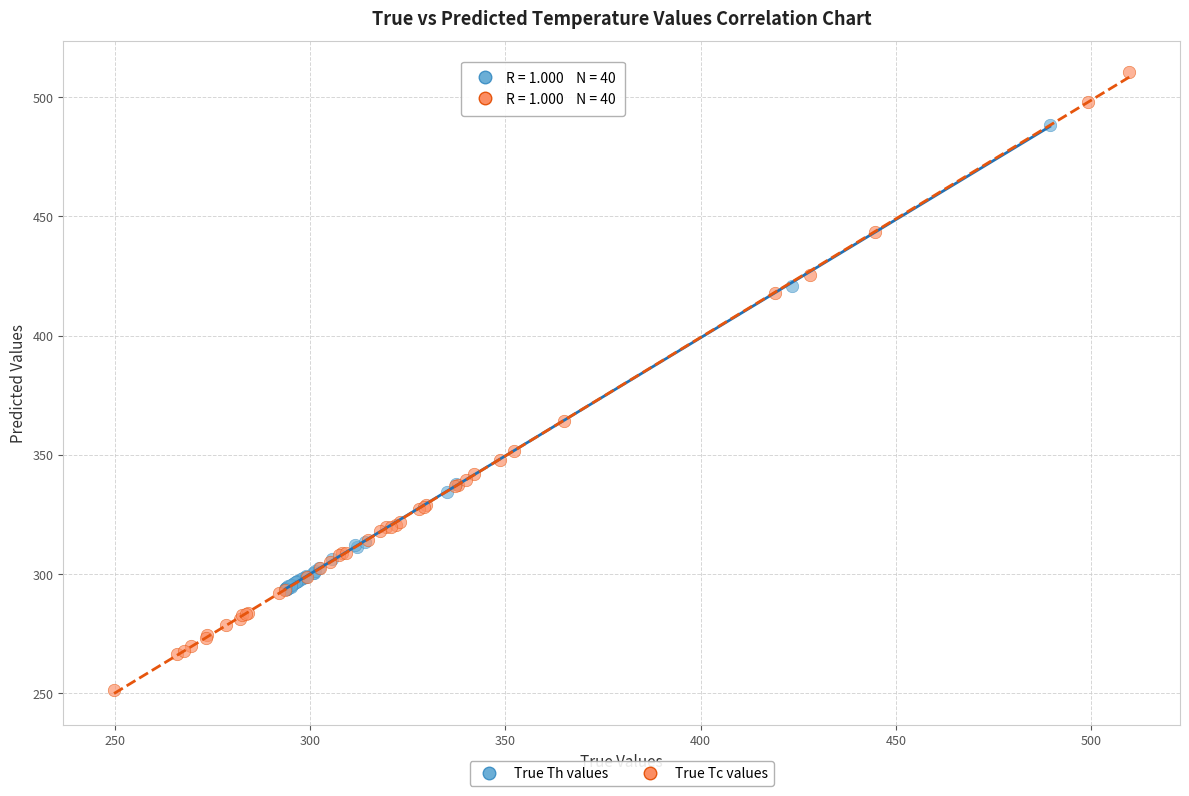

Which series contains the lowest Y value?

True Tc values